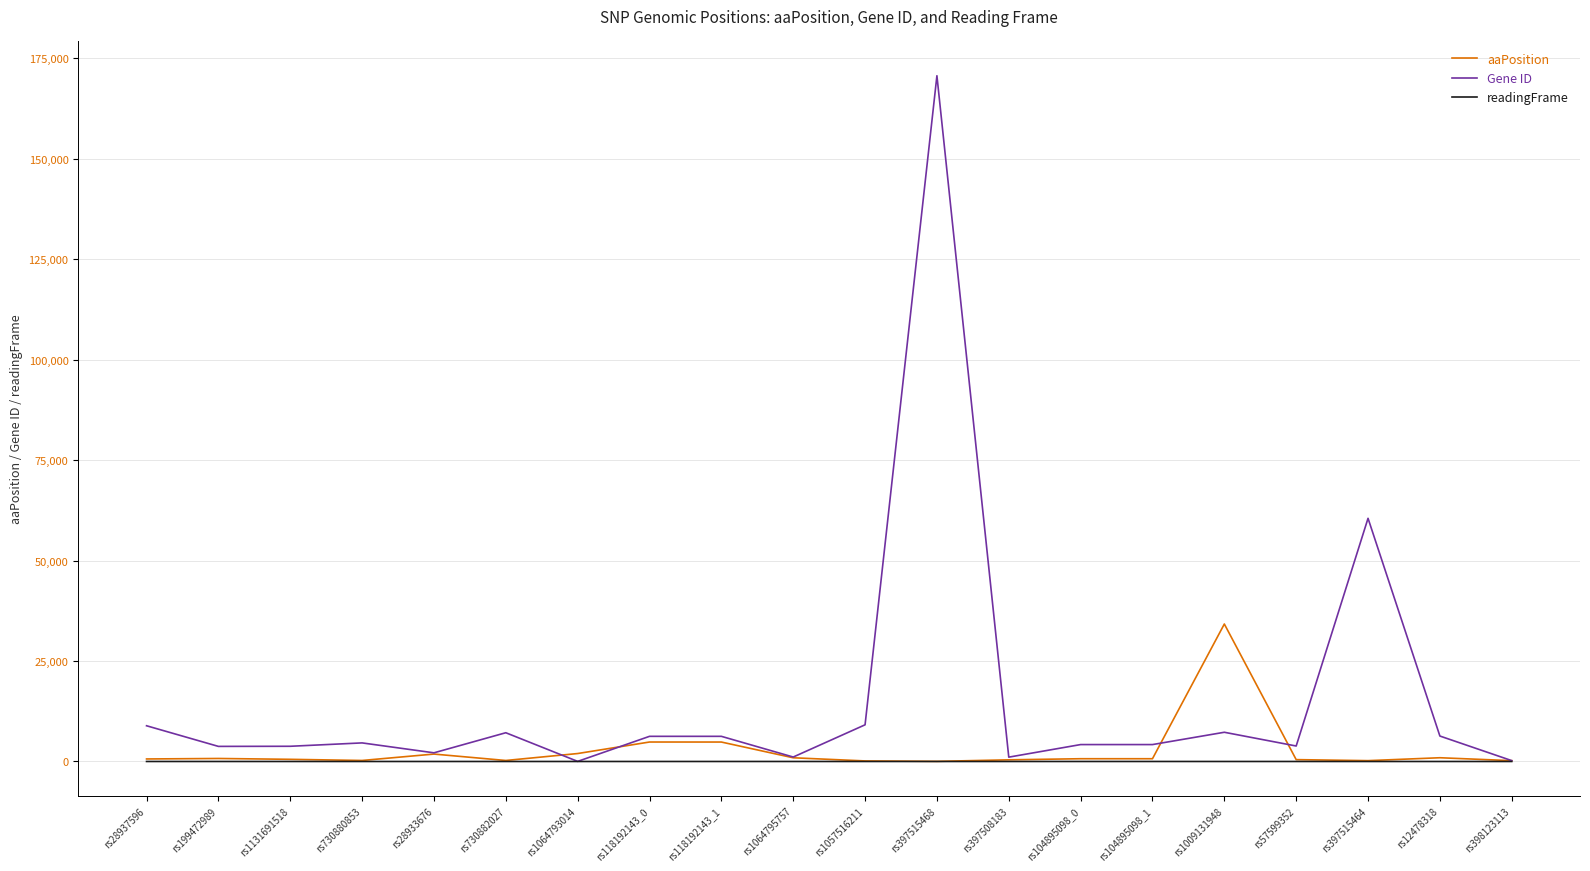

What is the maximum value shown in the chart?

170692